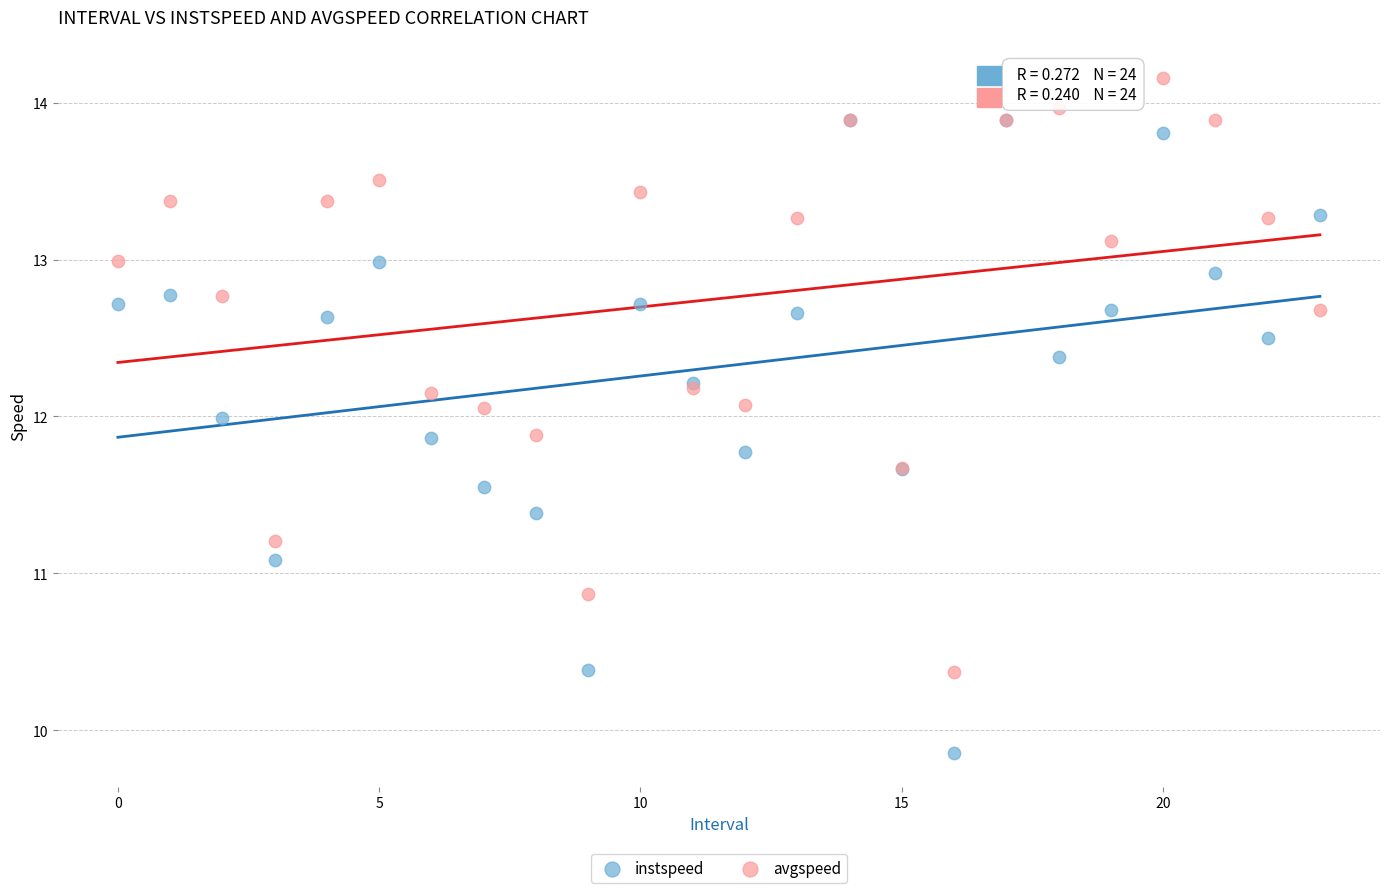

What are all the series names shown in the legend?

instspeed, avgspeed